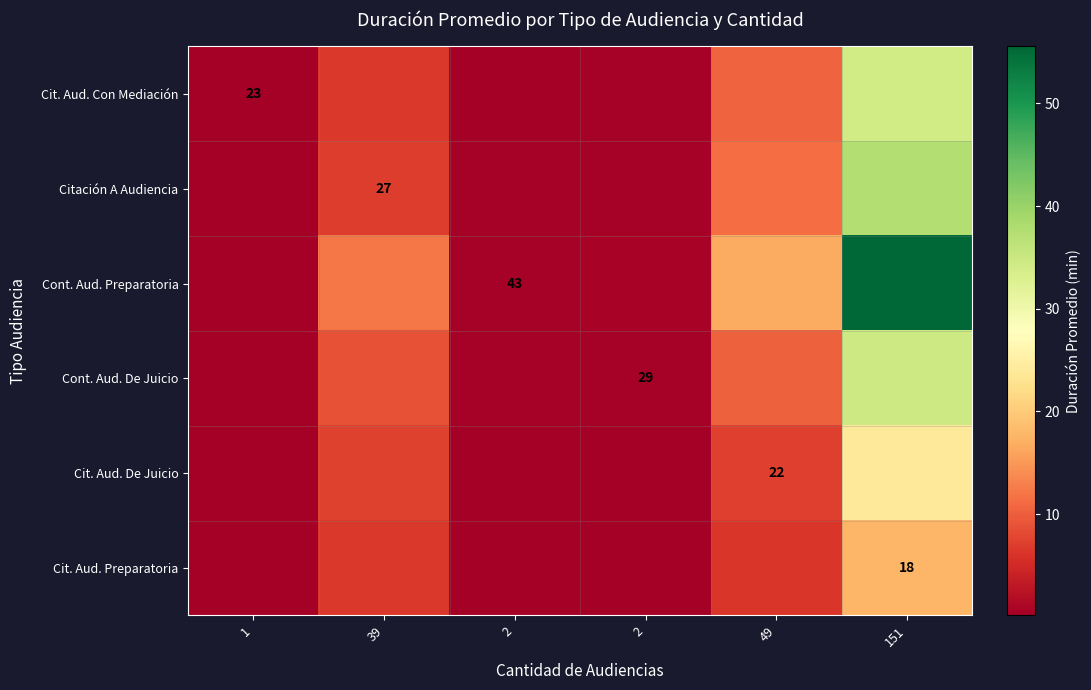

Is the value of Cit. Aud. Preparatoria at 1 greater than the value of Cont. Aud. De Juicio at 39?

No